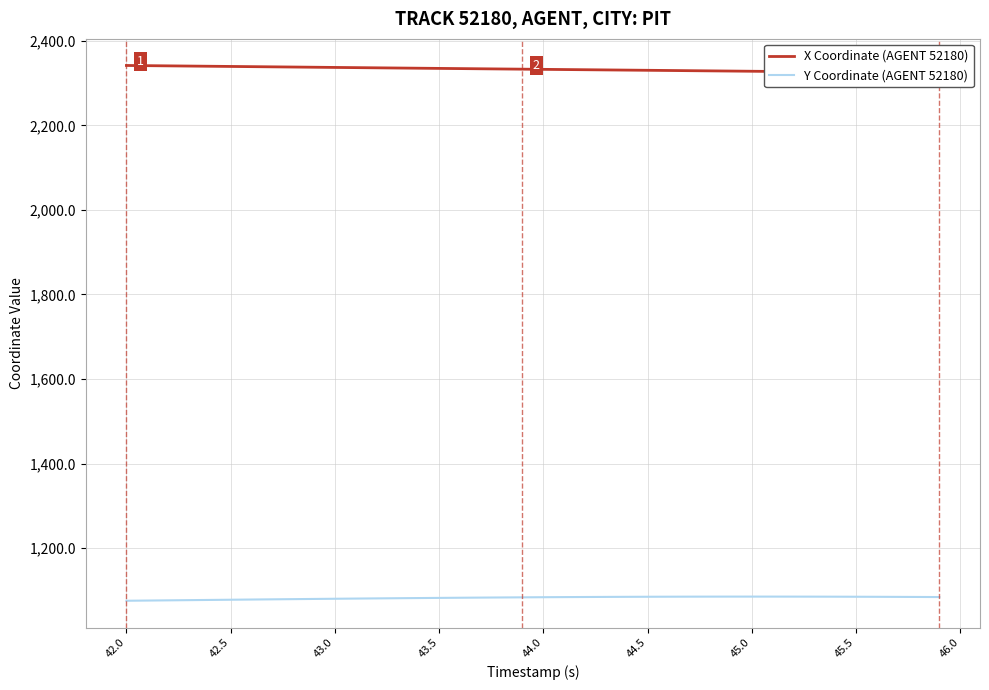

What is the highest value of the Y Coordinate (AGENT 52180) series?

1085.4